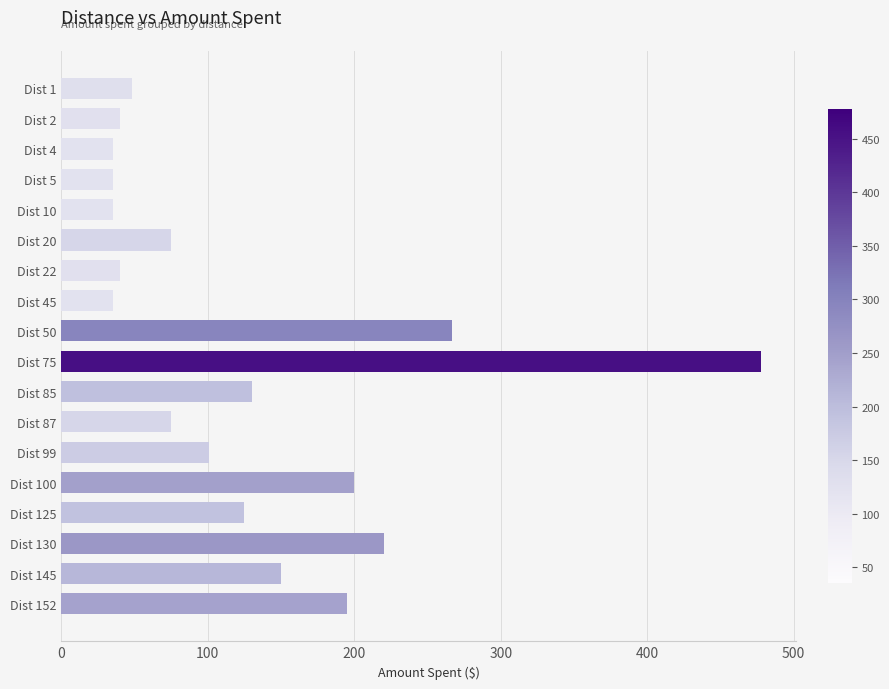

Is it true that the value at Dist 87 is 75?

True